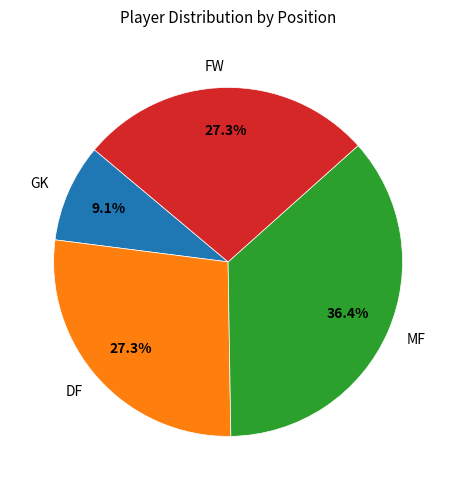

Is there any slice that represents more than half of the pie?

No